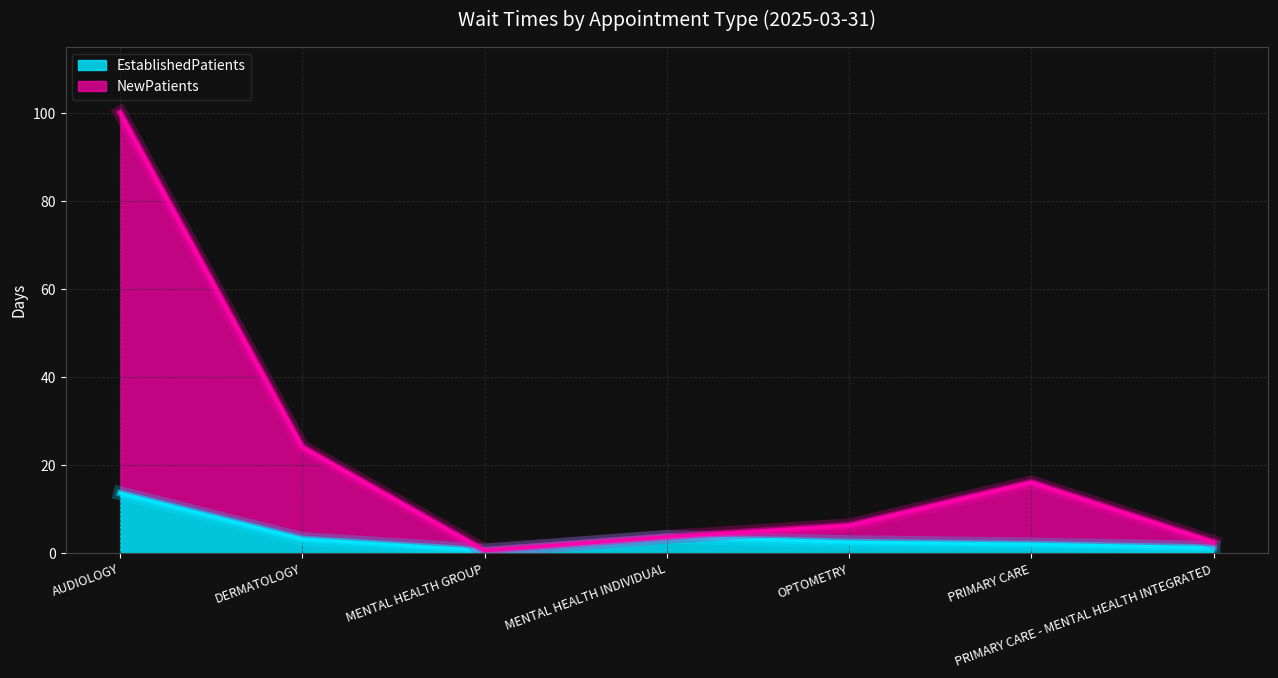

Which has a higher value, MENTAL HEALTH GROUP or PRIMARY CARE - MENTAL HEALTH INTEGRATED?

PRIMARY CARE - MENTAL HEALTH INTEGRATED